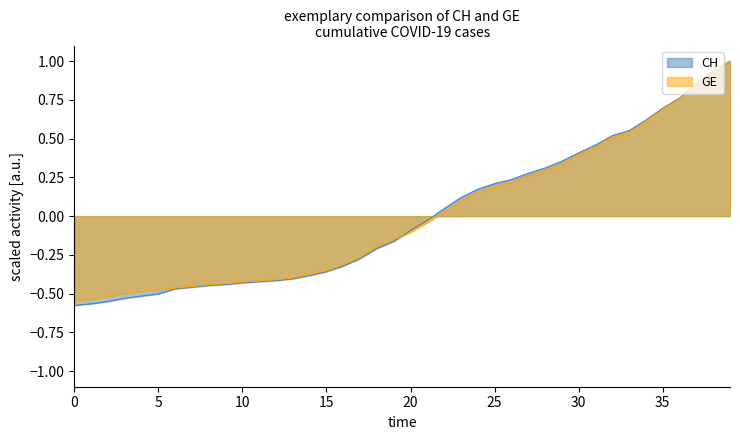

The value of CH at 2020-03-09 is -0.2. True or false?

False